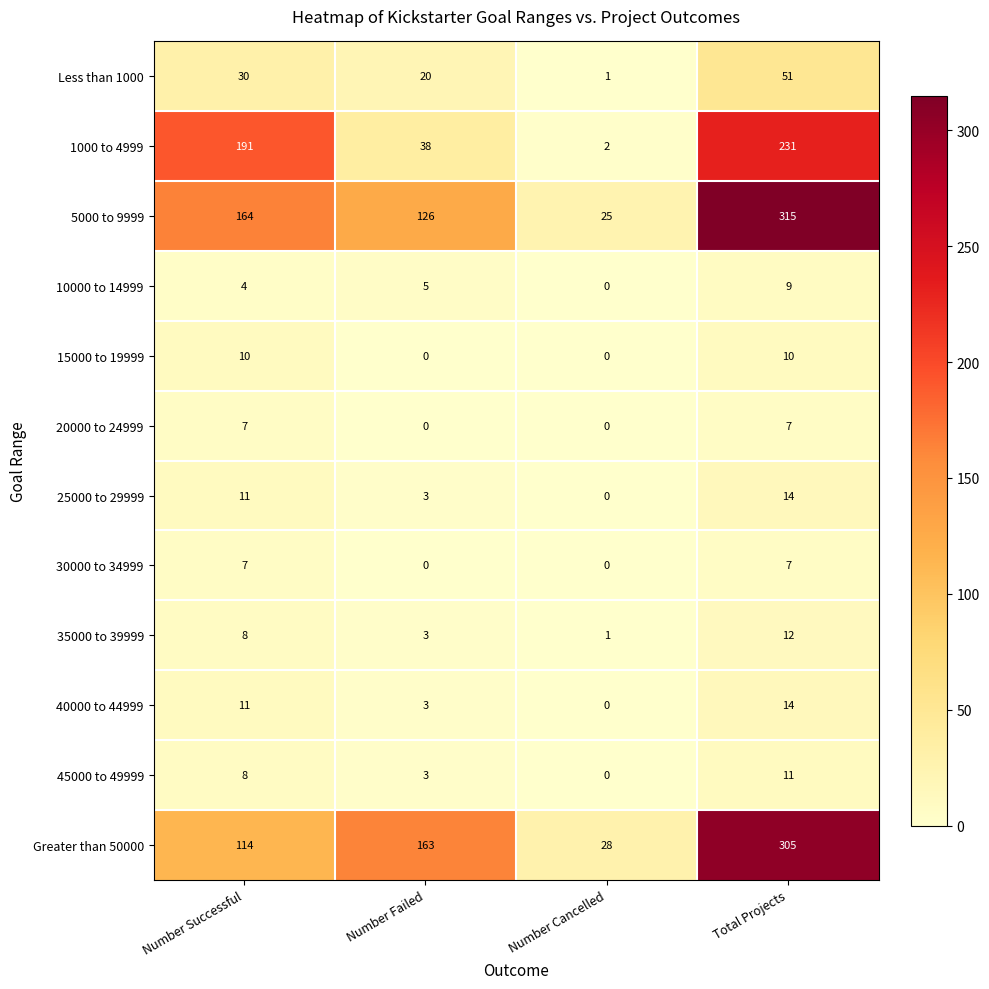

True or false: Greater than 50000 has a value of 114 at Number Successful.

True